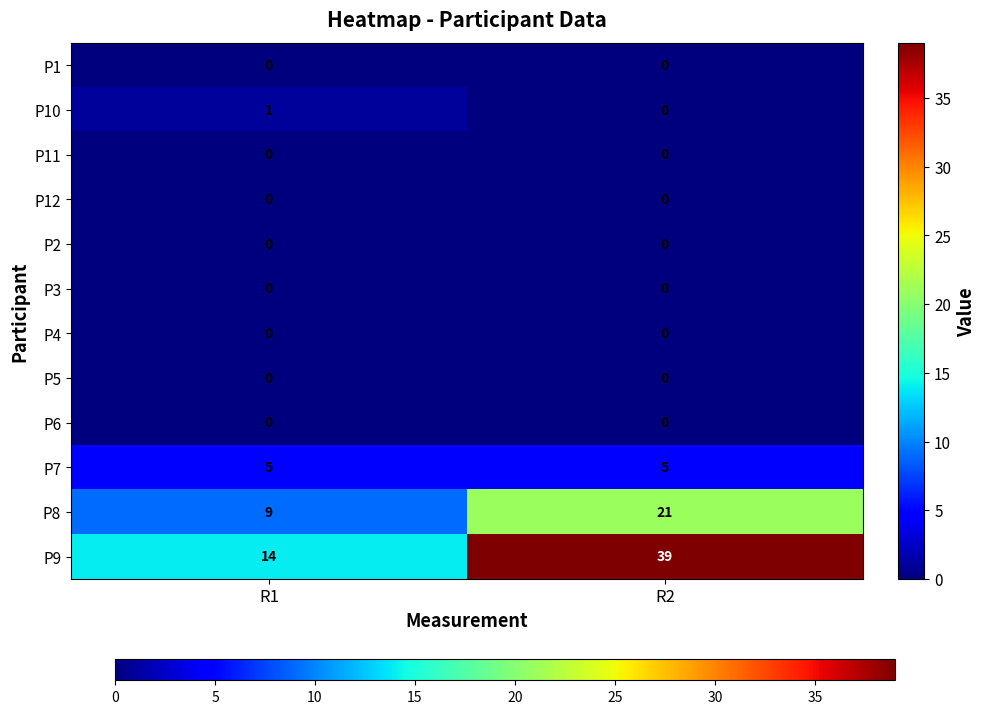

Which series changed the most between R1 and R2?

P9